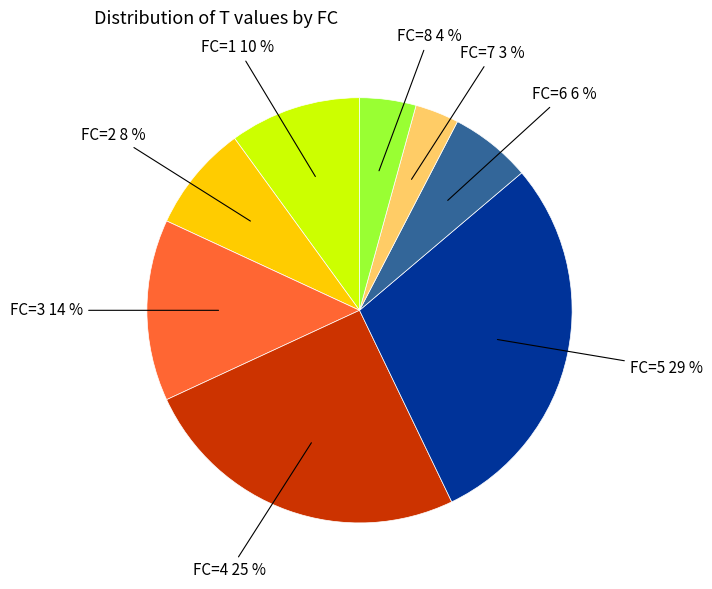

Does any single category account for the majority?

No